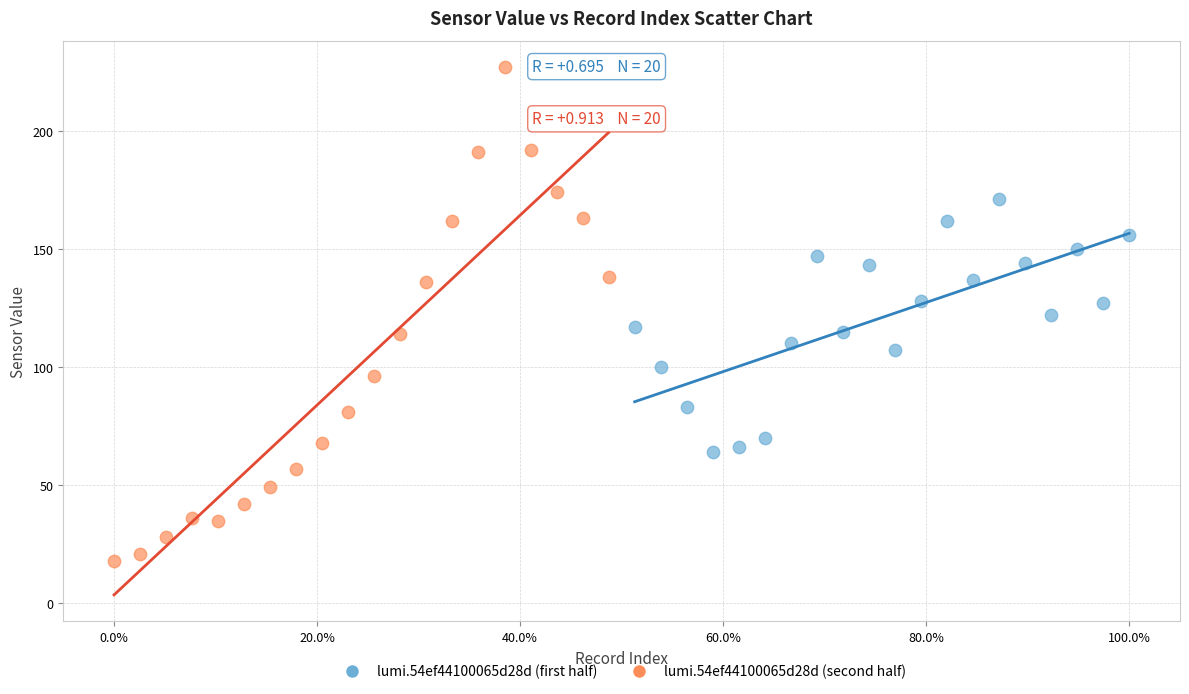

Which series has the largest Y range (max minus min)?

lumi.54ef44100065d28d (second half)